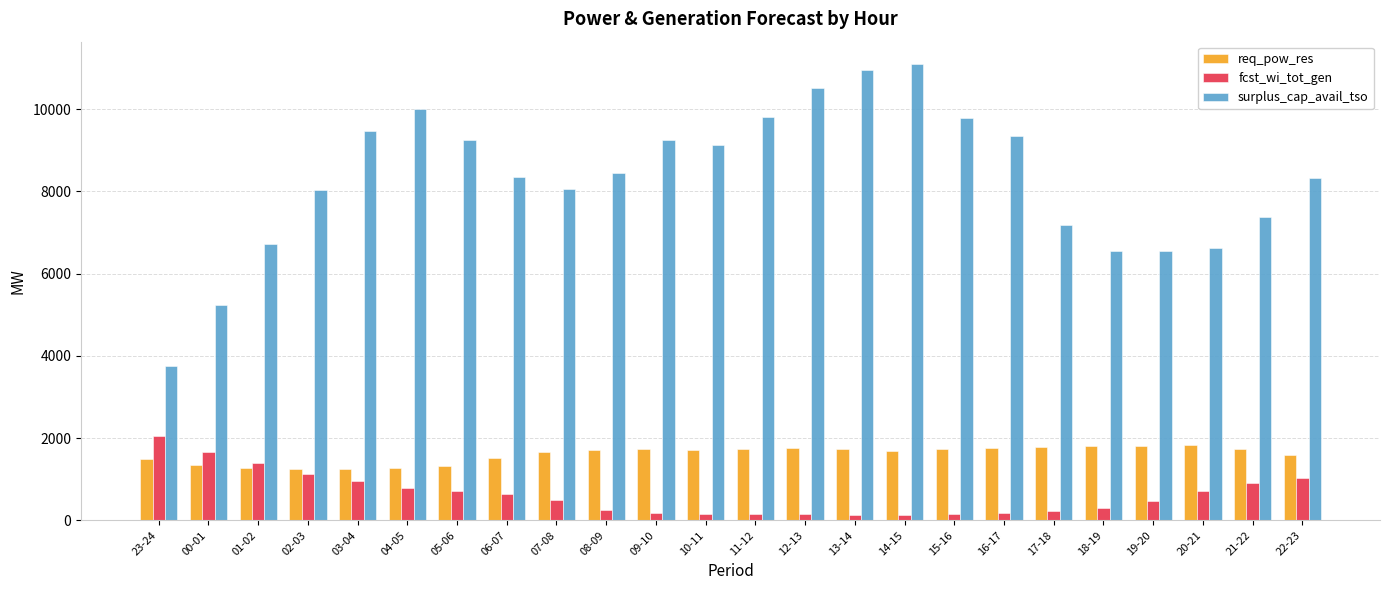

Rank the series at 00-01 from lowest to highest value.

req_pow_res, fcst_wi_tot_gen, surplus_cap_avail_tso